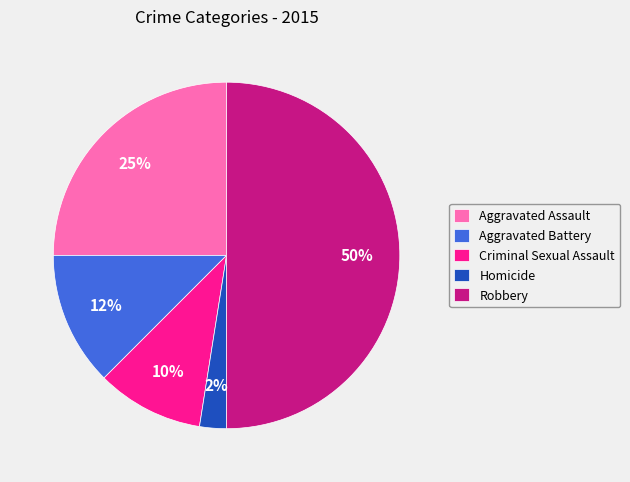

Between Robbery and Aggravated Battery, which is larger?

Robbery